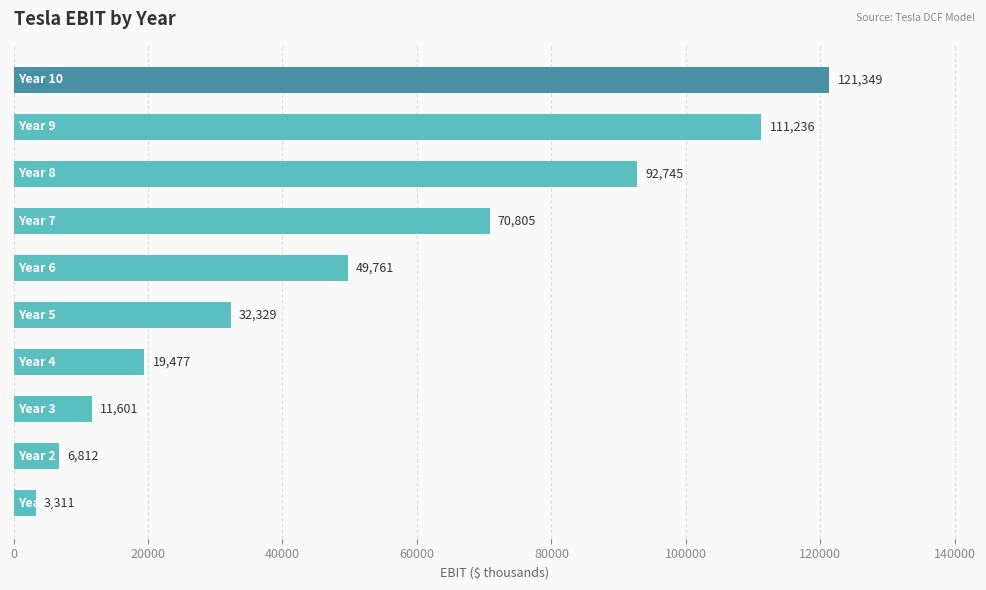

What is the minimum value shown in the chart?

3311.3